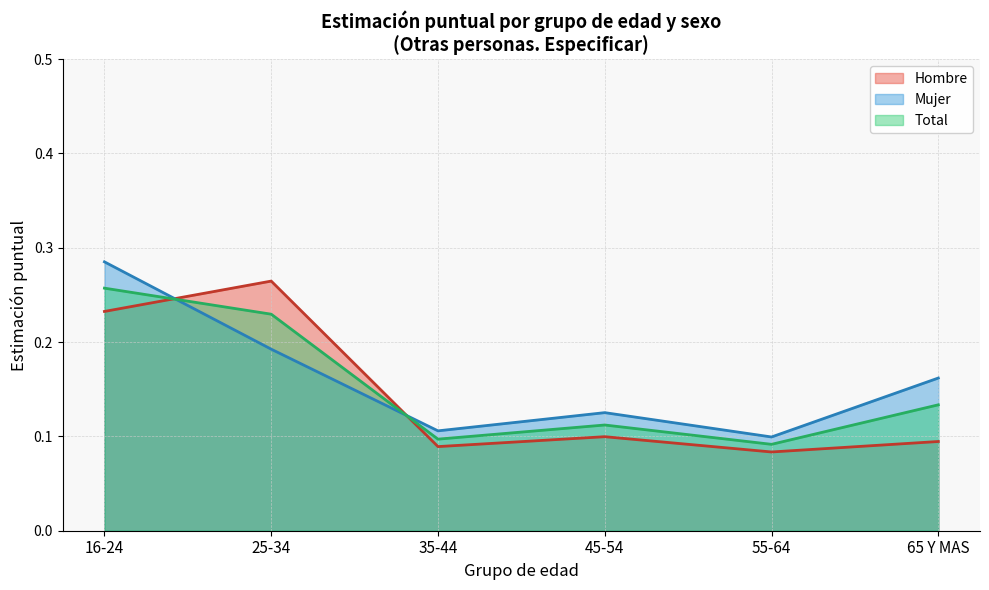

Is the value of Total Estimación puntual at 45-54 greater than the value of Hombre Estimación puntual at 16-24?

No